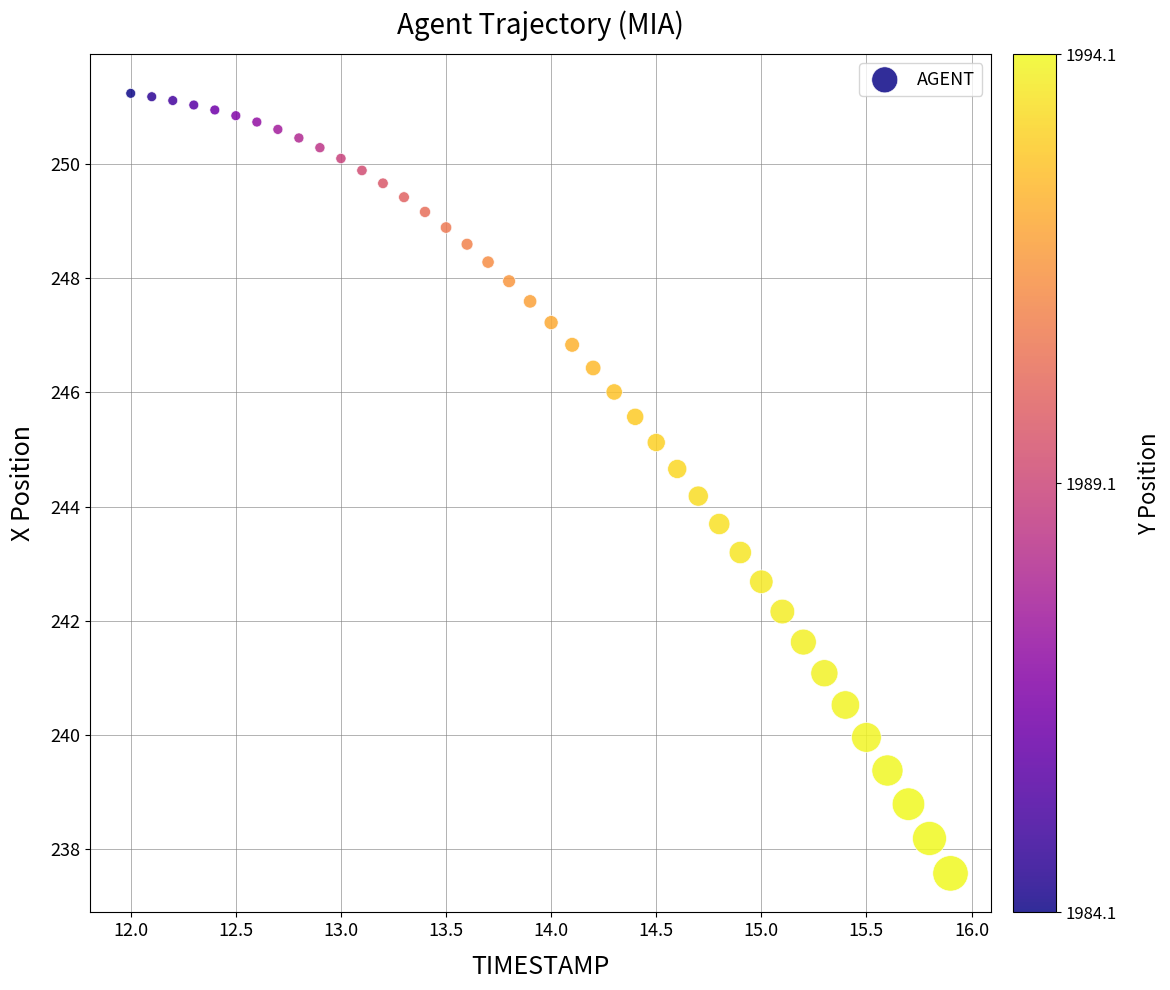

What is the range of Y values (max minus min)?

13.6